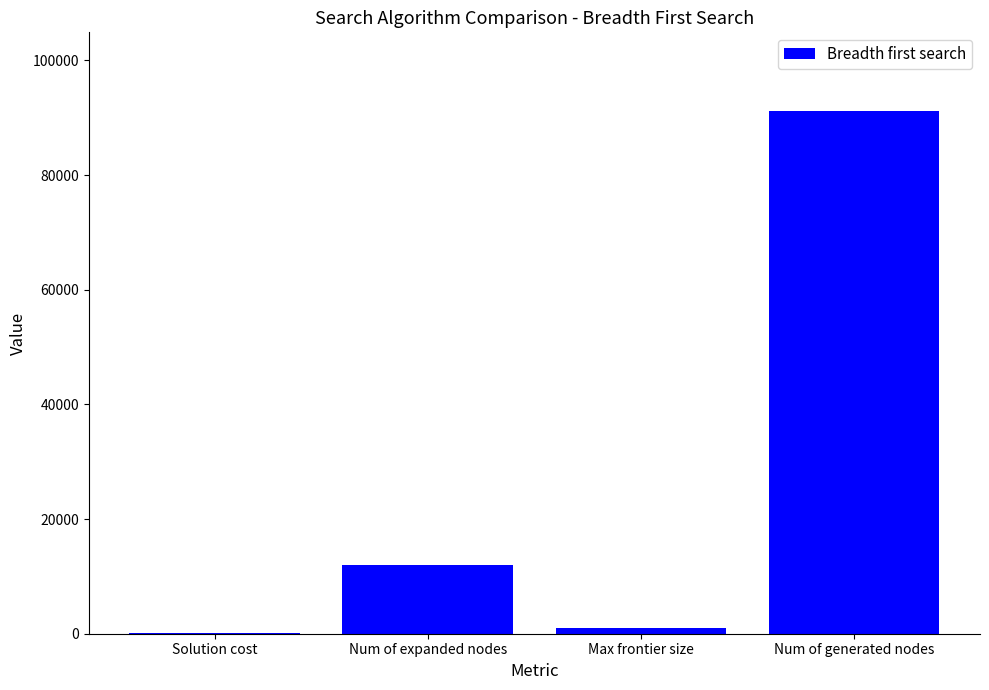

What is the maximum value shown in the chart?

91203